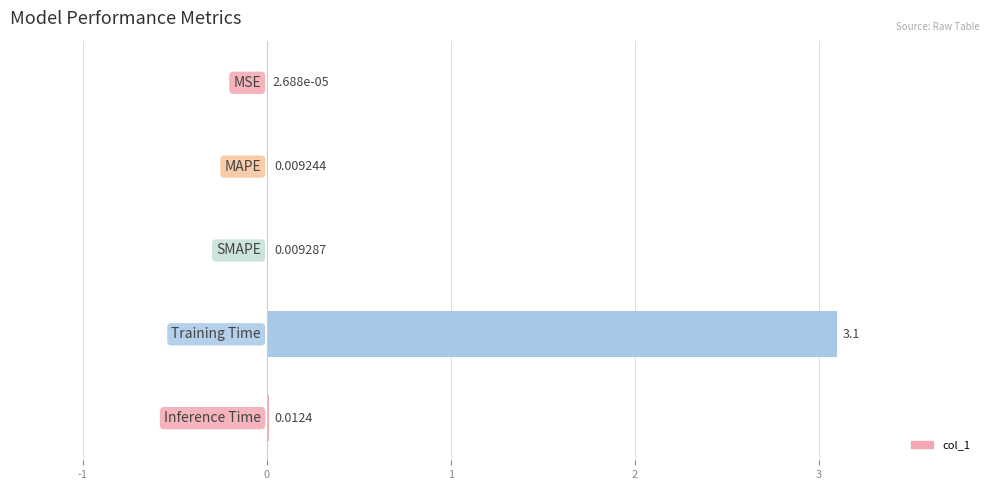

What is the sum of all values?

3.1